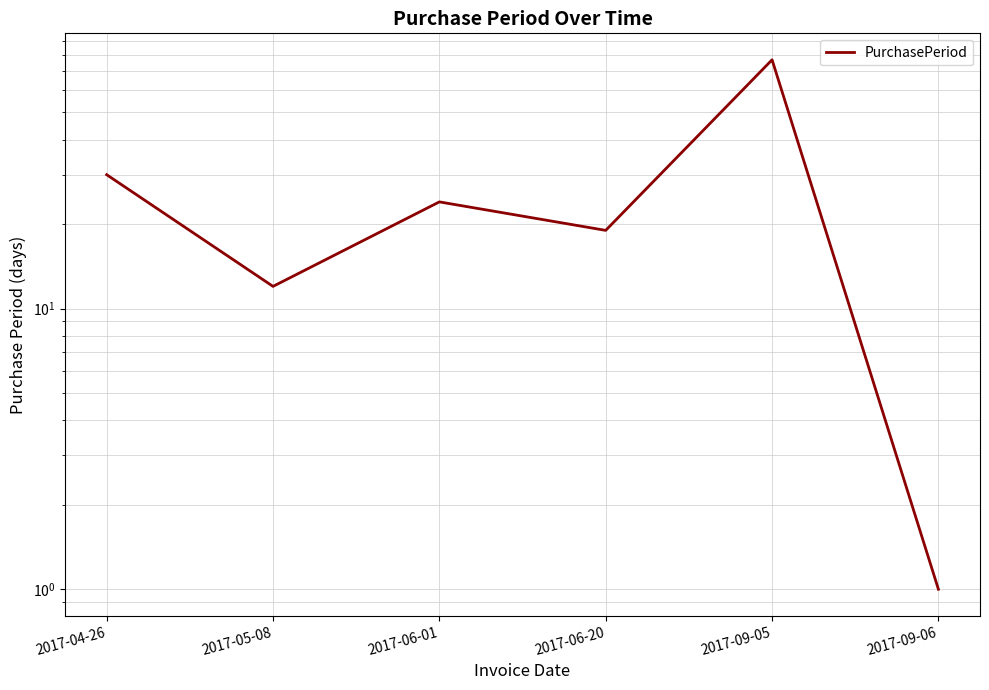

What is the sum of all values?

163